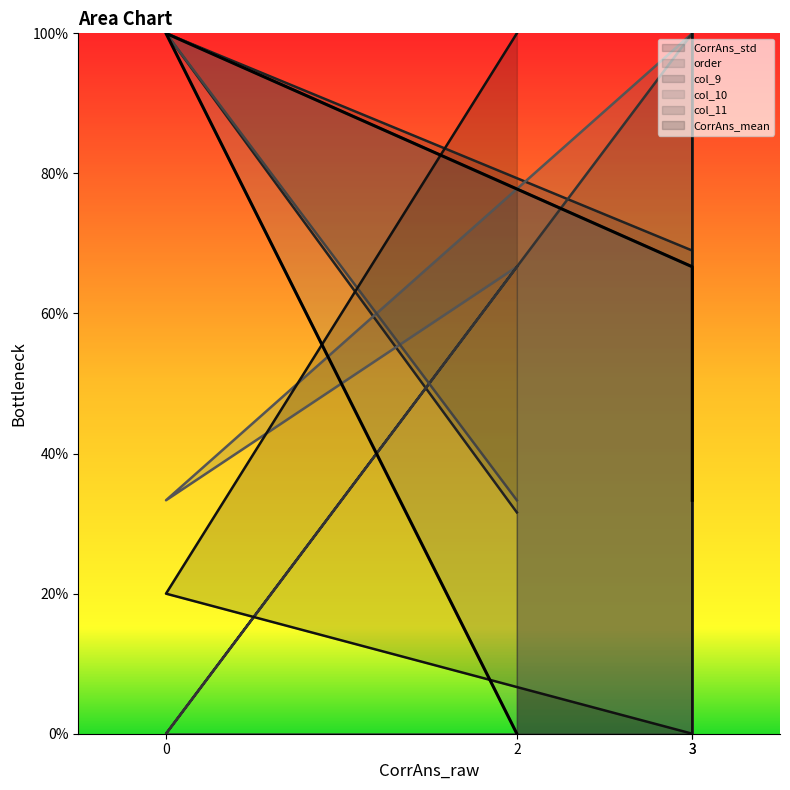

Is the value of CorrAns_mean at 3 greater than the value of CorrAns_std at 0?

No